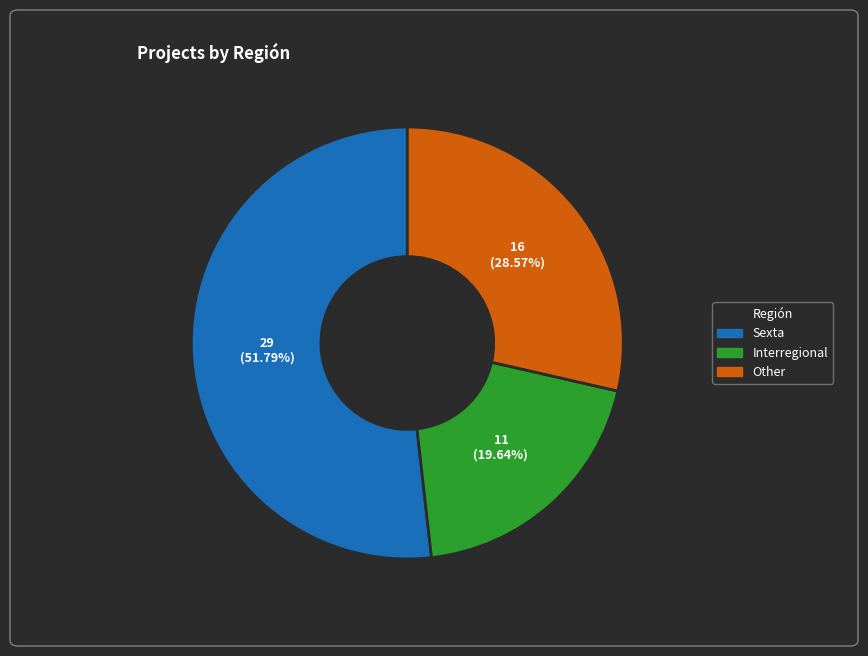

The Interregional slice represents 15% of the pie. True or false?

False